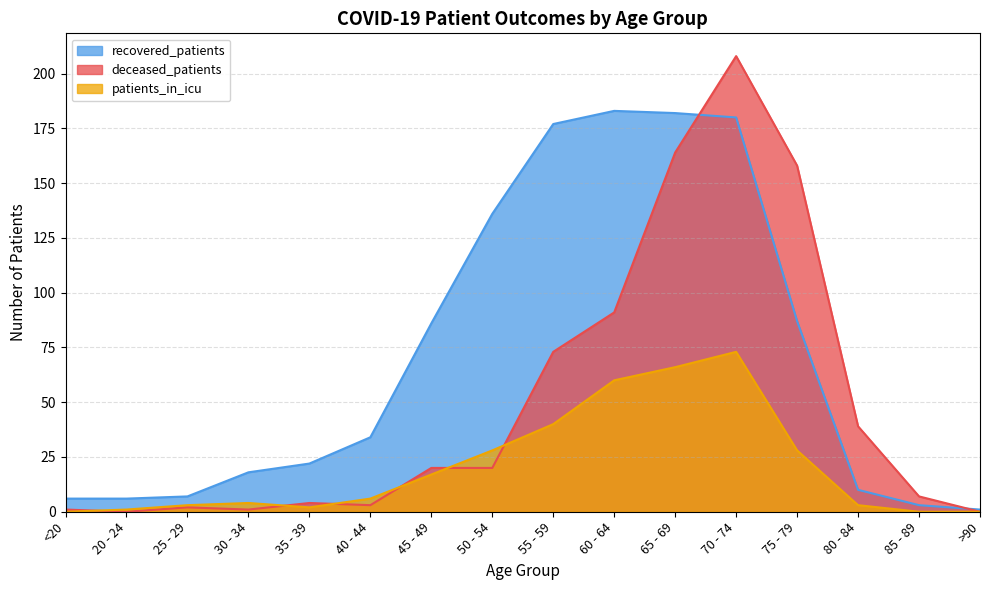

Reading right to left, list all the values displayed in this chart.

recovered_patients: 1	3	10	87	180	182	183	177	136	86	34	22	18	7	6	6
deceased_patients: 0	7	39	158	208	164	91	73	20	20	3	4	1	2	0	1
patients_in_icu: 0	0	3	28	73	66	60	40	28	17	6	2	4	3	1	0